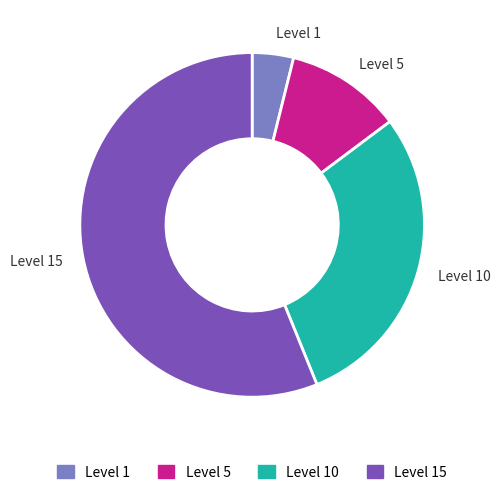

Is it true that Level 10 is 18% of the pie?

False